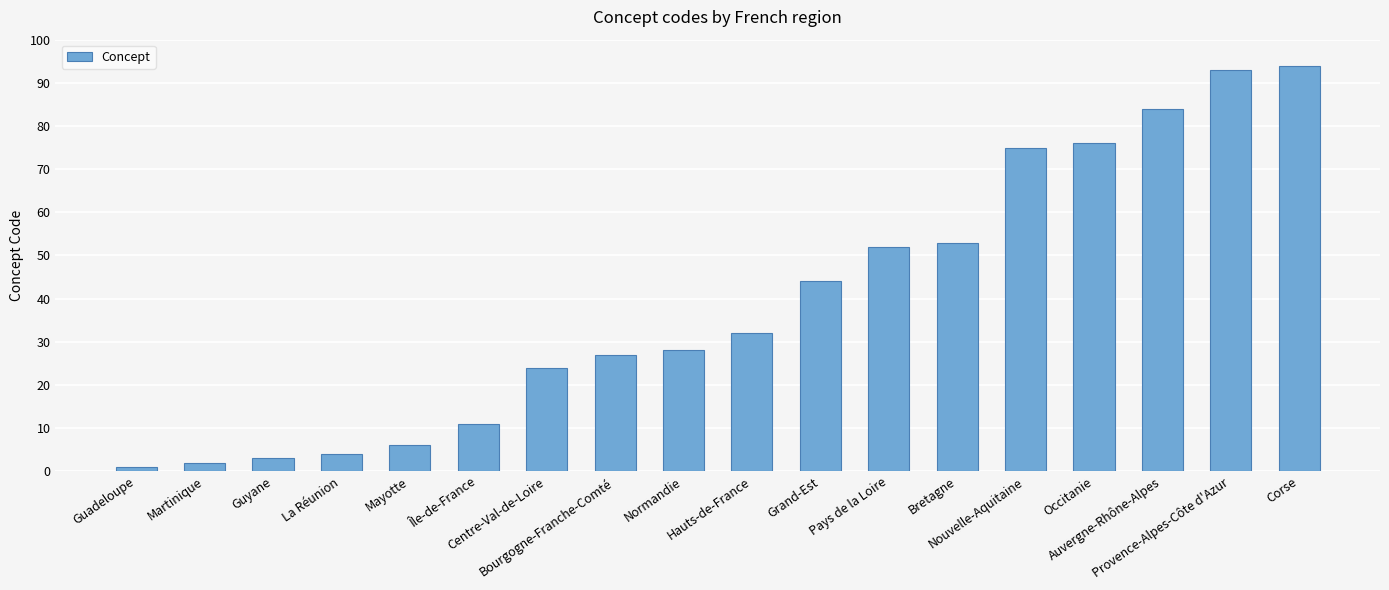

What is the label of the 11th bar from the right?

Bourgogne-Franche-Comté